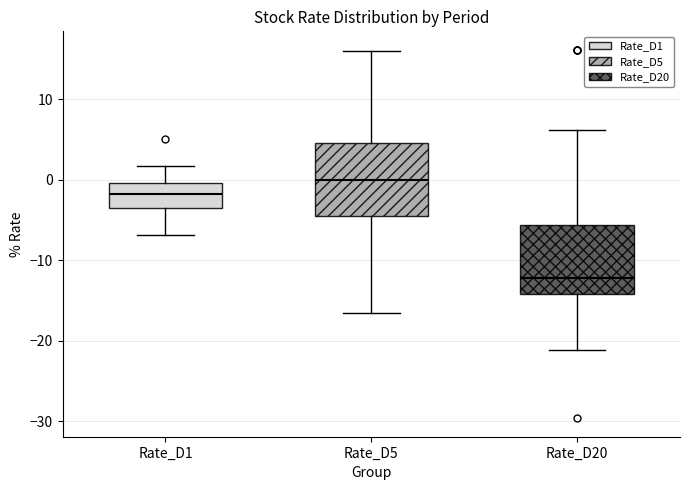

Reading left to right, transcribe this box plot: for each box, give where its median line is, the range the box spans, and where its two whiskers end, as read against the y-axis. The values are not printed on the chart, so give them approximately, as read against the axis.

Rate_D1: median -2, box -4 to 0, whiskers -7 to 2
Rate_D5: median 0, box -4 to 5, whiskers -17 to 16
Rate_D20: median -12, box -14 to -6, whiskers -21 to 6